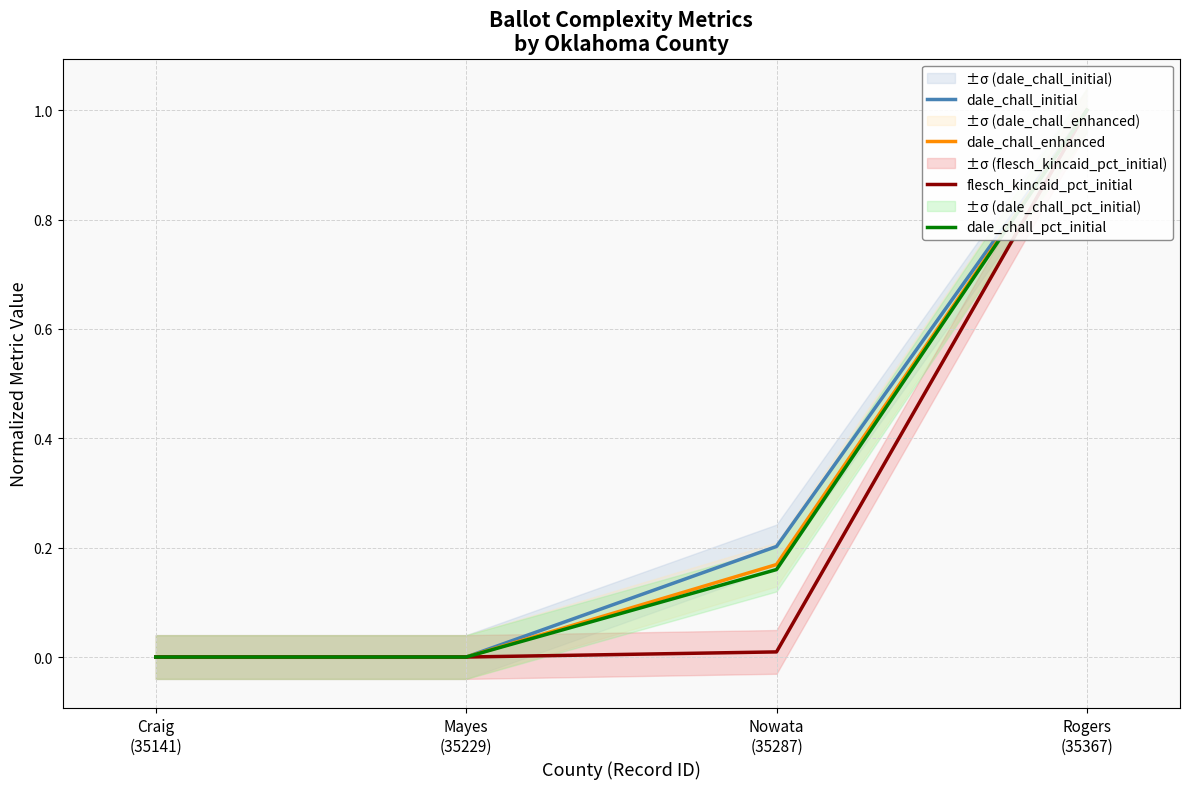

List the labels in order of dale_chall_initial value, largest first.

Rogers
(35367), Nowata
(35287), Craig
(35141), Mayes
(35229)